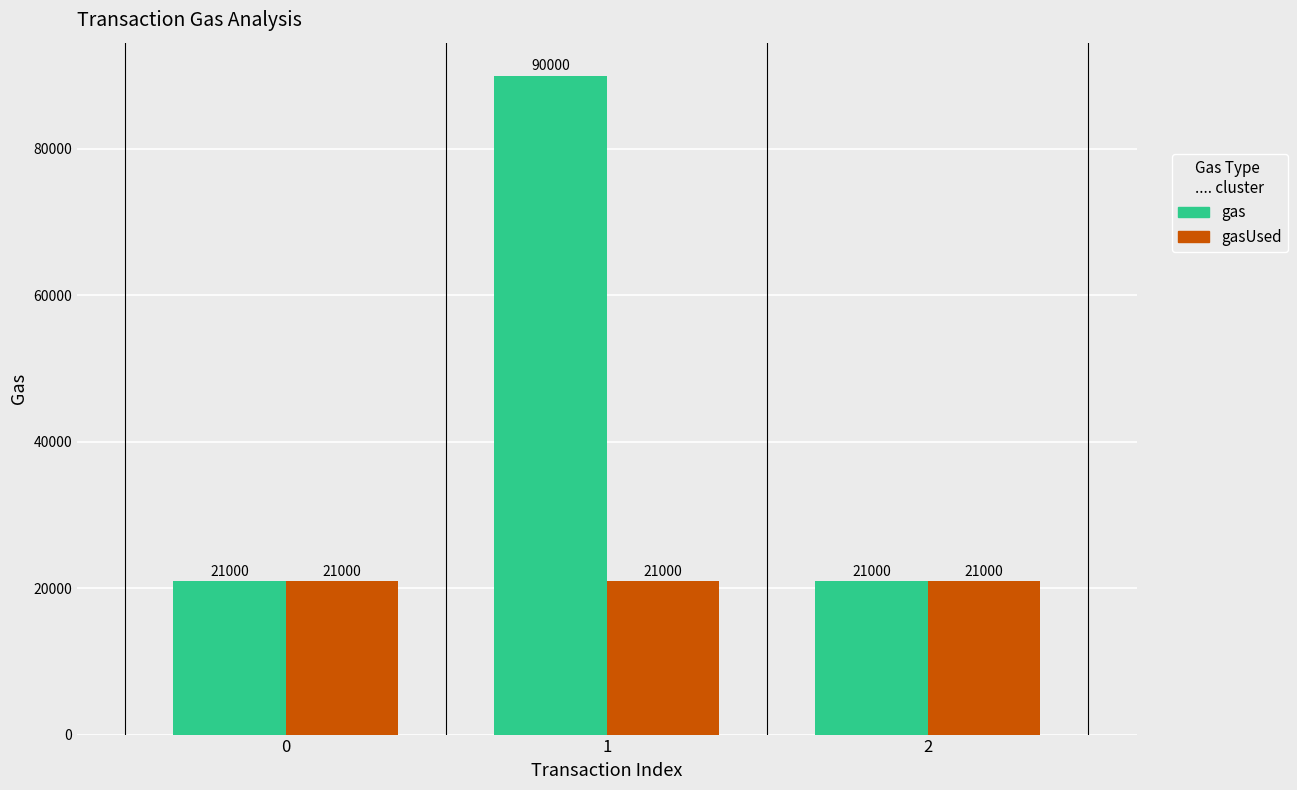

Which series changed the most between 0 and 1?

gas